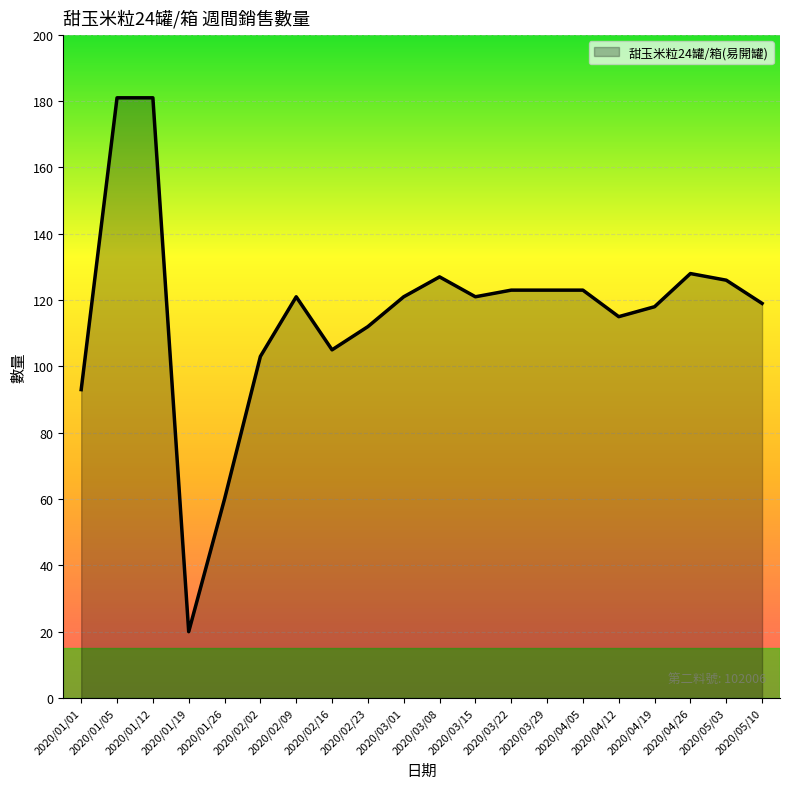

What position from the right is 2020/04/05?

6